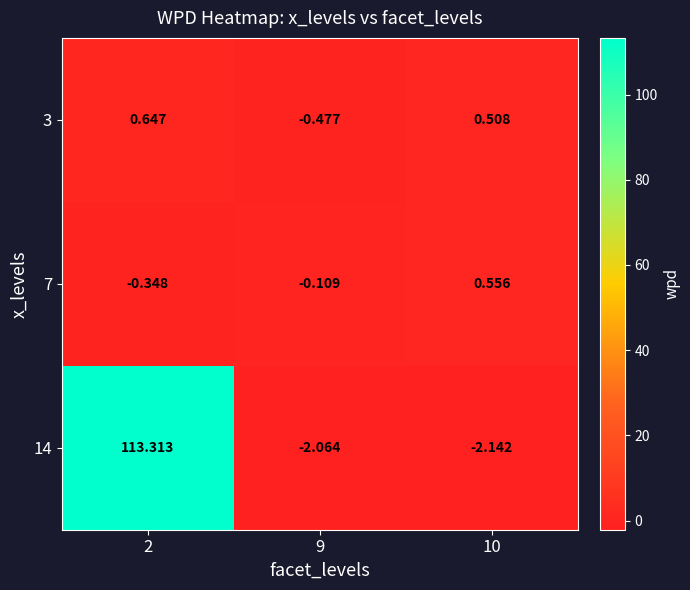

At which category does the chart reach its peak across all series?

2